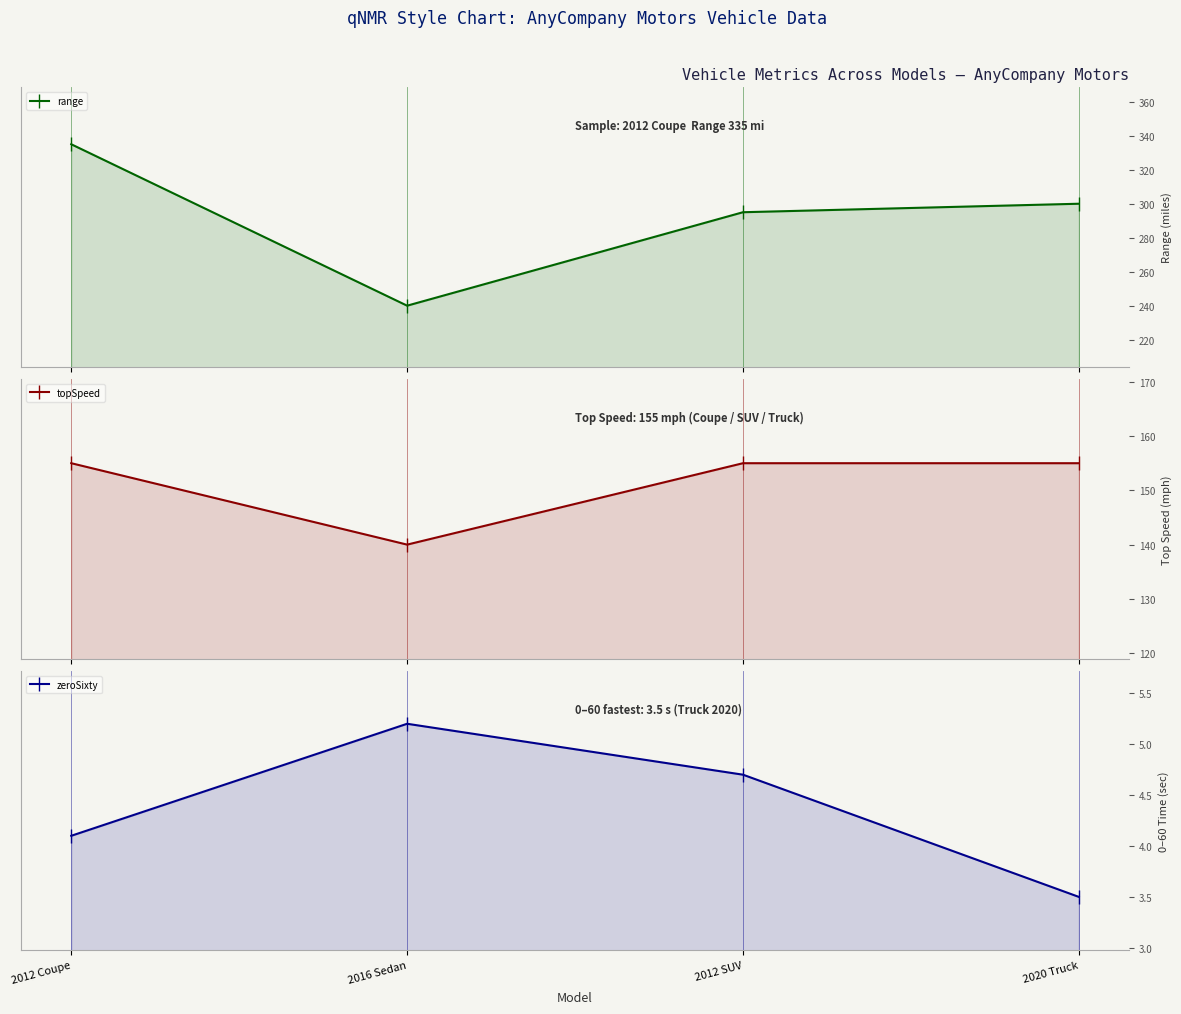

True or false: topSpeed and zeroSixty cross at least once.

False